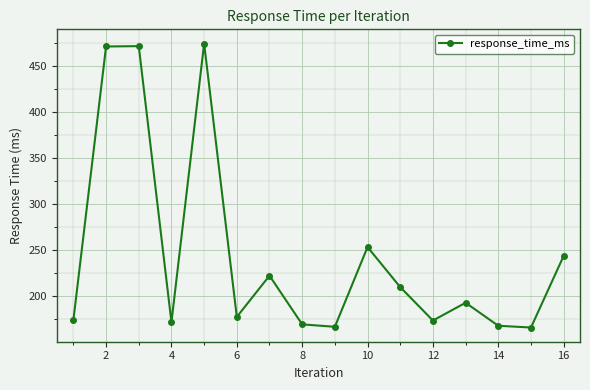

What is the maximum value shown in the chart?

474.7